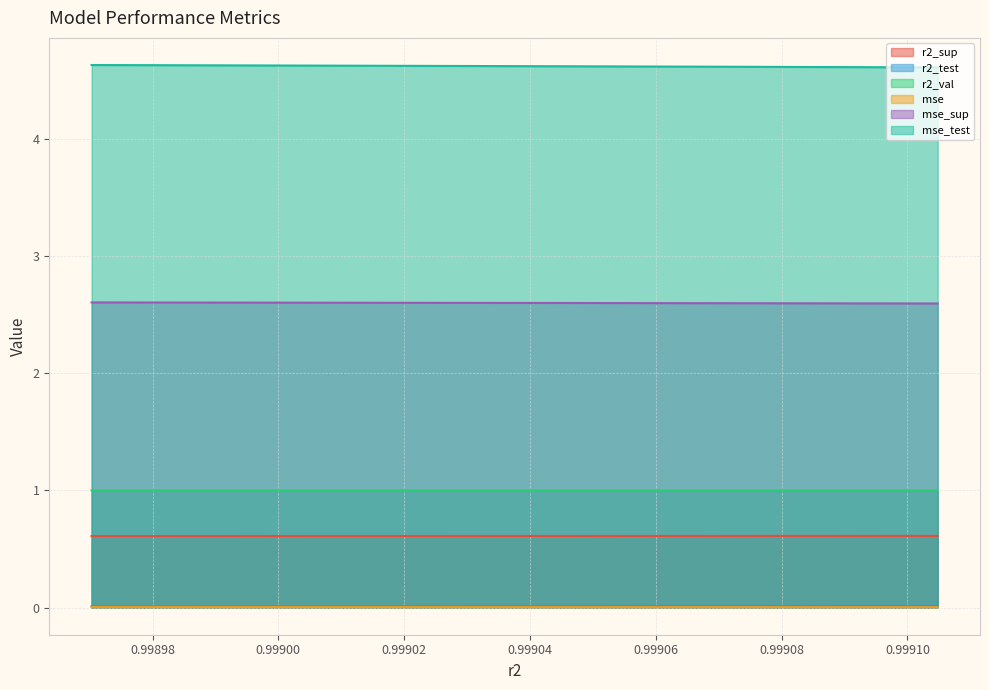

Does the chart display data point markers on the line(s)?

No